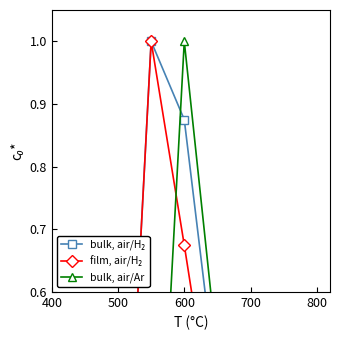

Is it true that bulk, air/Ar equals 0.0 at 400?

True